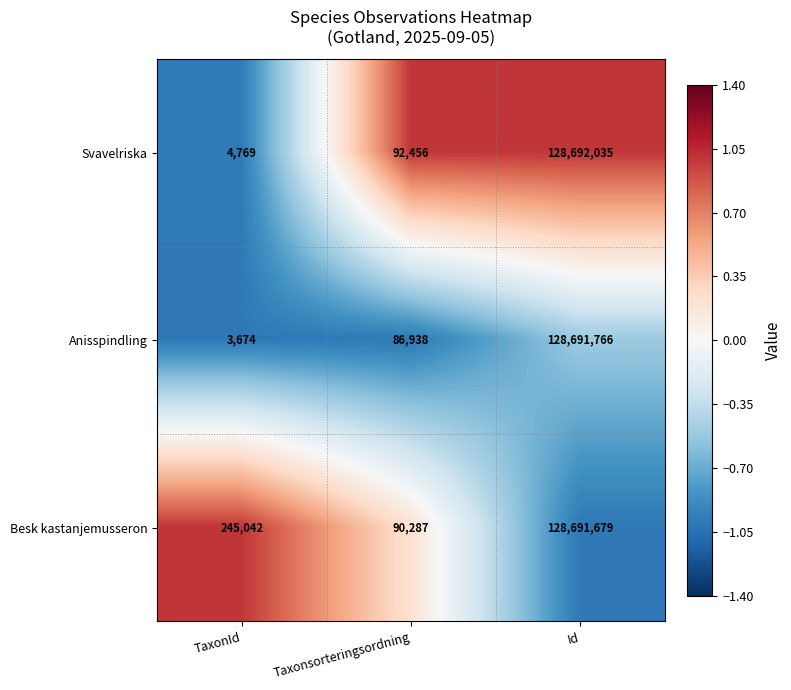

What is the difference between the highest and lowest values at Taxonsorteringsordning?

5518